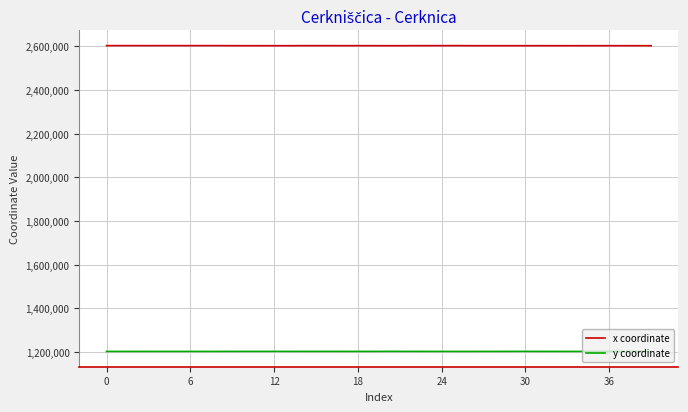

Which series has the largest total across all categories?

x coordinate